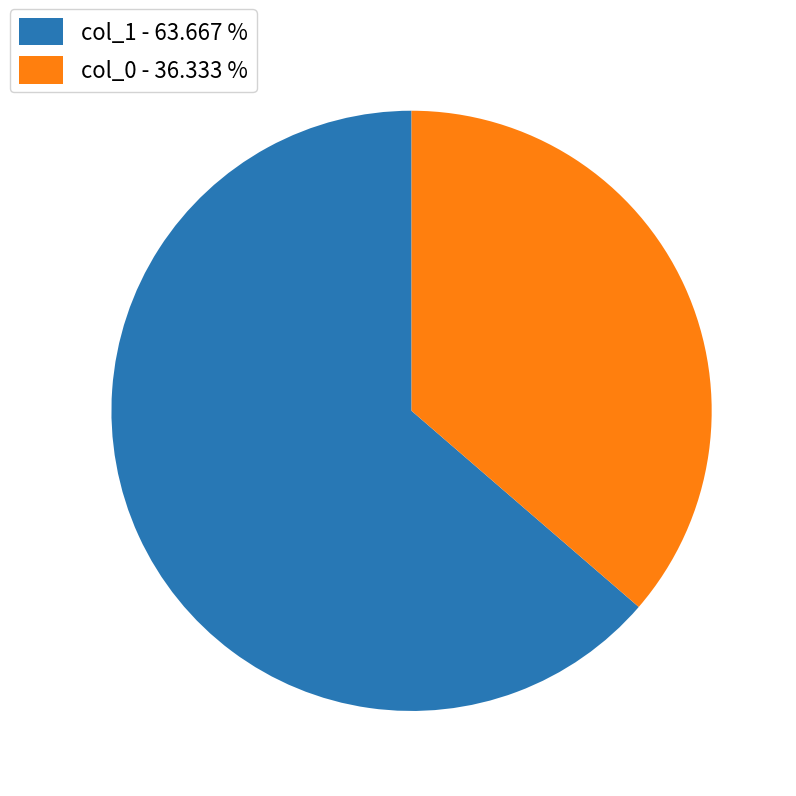

How many segments does this pie chart have?

2